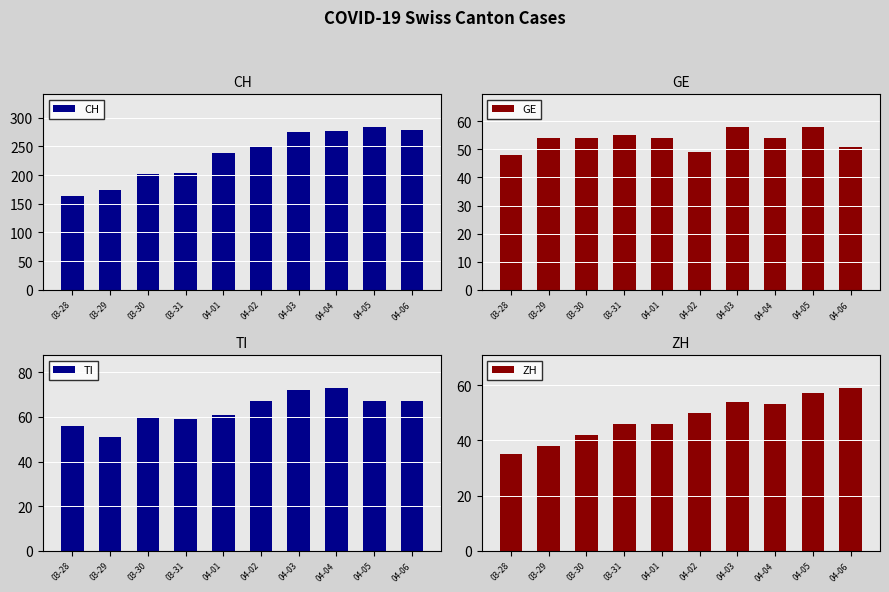

What is the label of the 4th bar from the right?

04-03